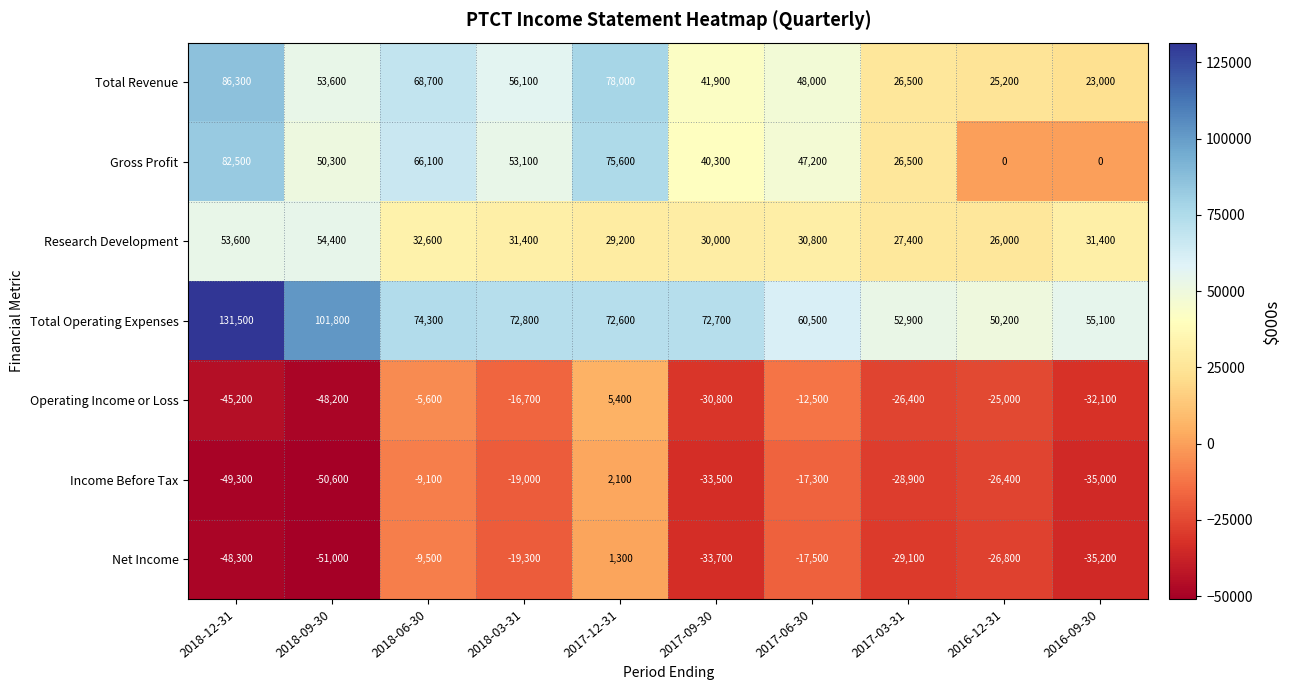

Where is Net Income nearest to the value -24850?

2016-12-31